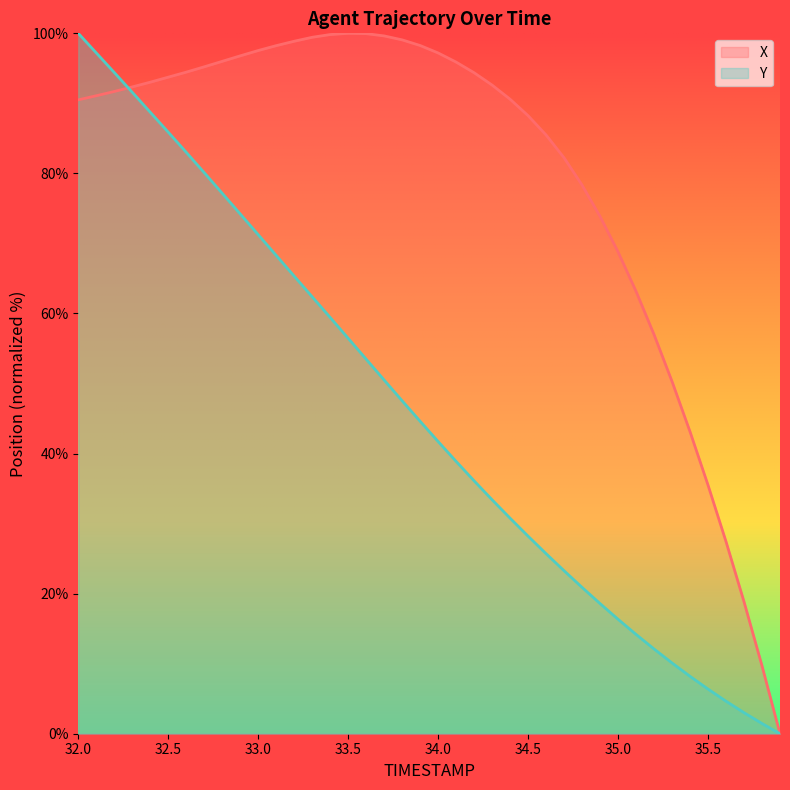

Reading left to right, what are all the values shown in this chart?

X: 90.5	91.1	91.7	92.3	93.0	93.7	94.5	95.2	96.0	96.8	97.5	98.2	98.9	99.4	99.8	100.0	100.0	99.6	99.1	98.3	97.2	95.9	94.4	92.6	90.6	88.2	85.5	82.2	78.3	73.9	68.8	63.2	57.0	50.3	43.1	35.5	27.4	18.8	9.7	0.0
Y: 100.0	97.2	94.4	91.6	88.7	85.9	83.0	80.1	77.2	74.2	71.3	68.3	65.3	62.4	59.4	56.5	53.5	50.5	47.5	44.6	41.7	38.9	36.1	33.4	30.8	28.2	25.7	23.3	20.9	18.6	16.3	14.2	12.1	10.1	8.2	6.4	4.6	3.0	1.5	0.0